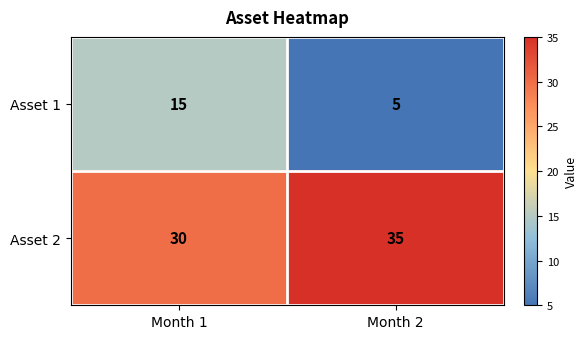

What is the smallest value displayed?

5